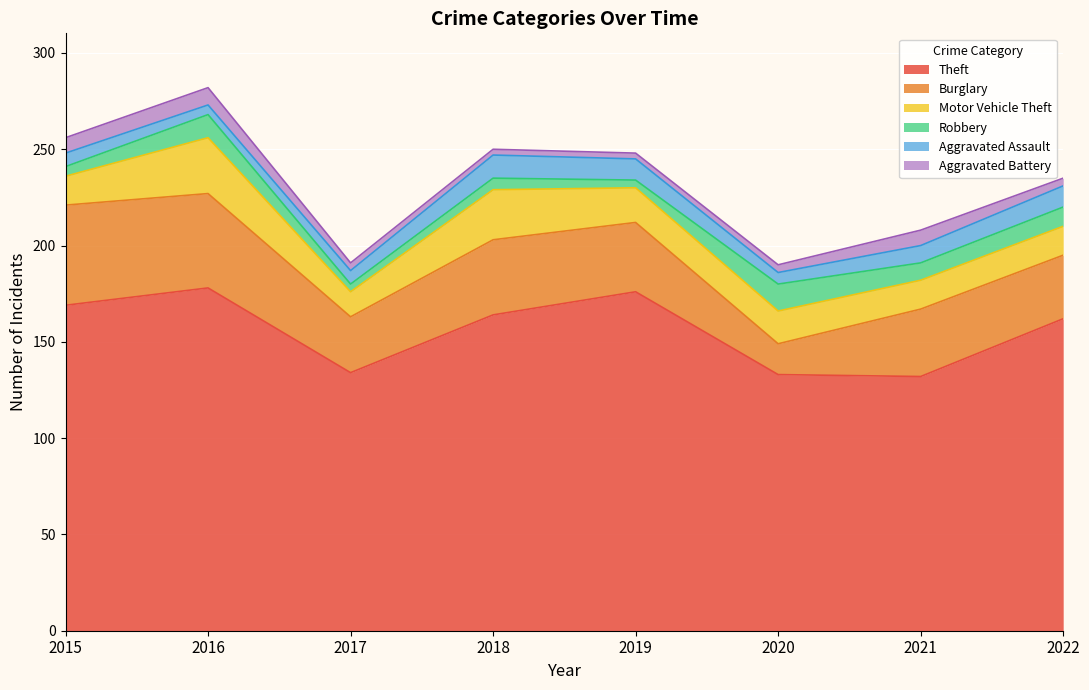

What is the value of the Aggravated Battery point at the 1st from the left?

8